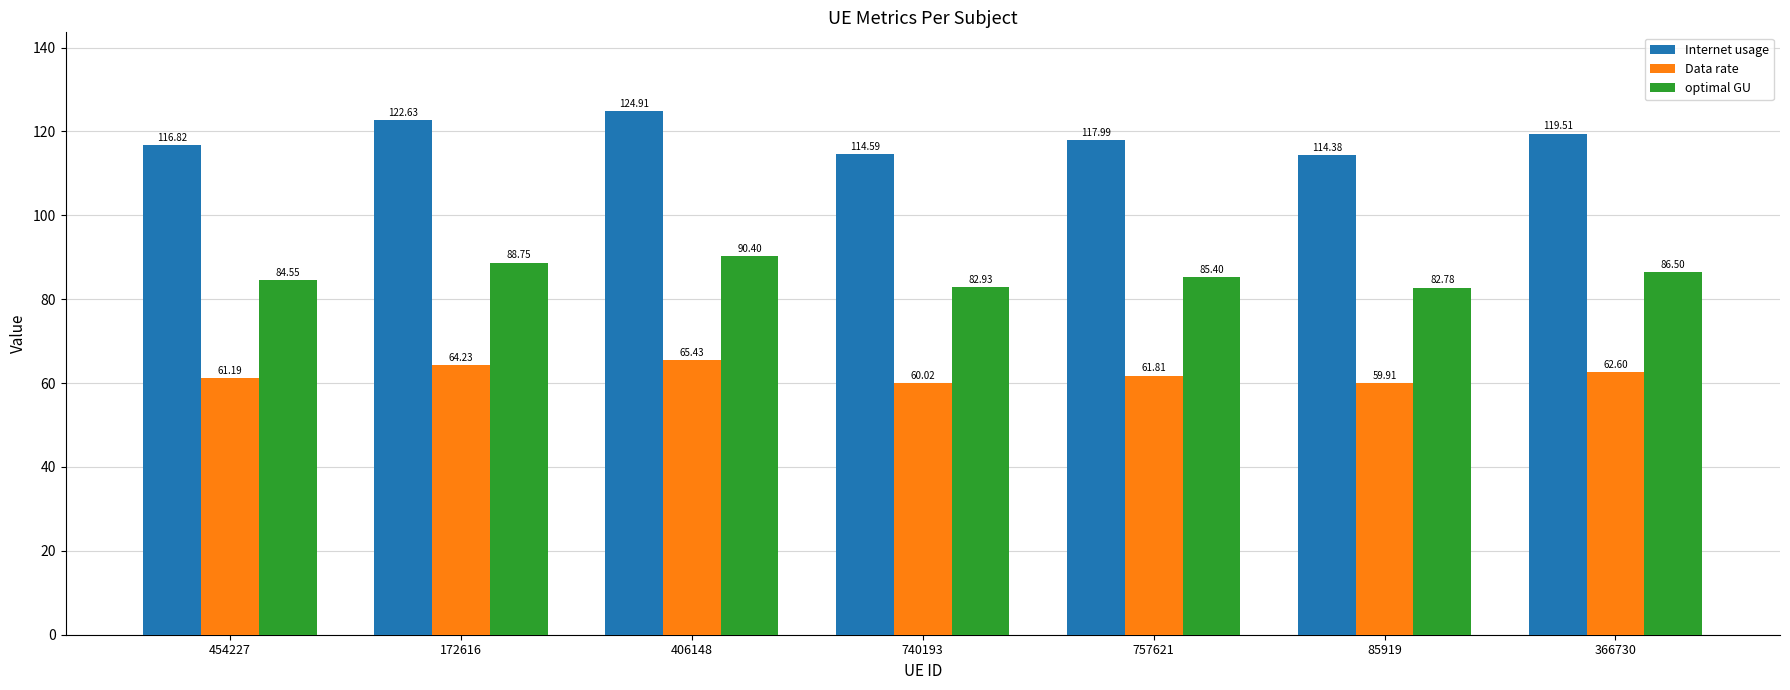

How many groups of bars are there?

7